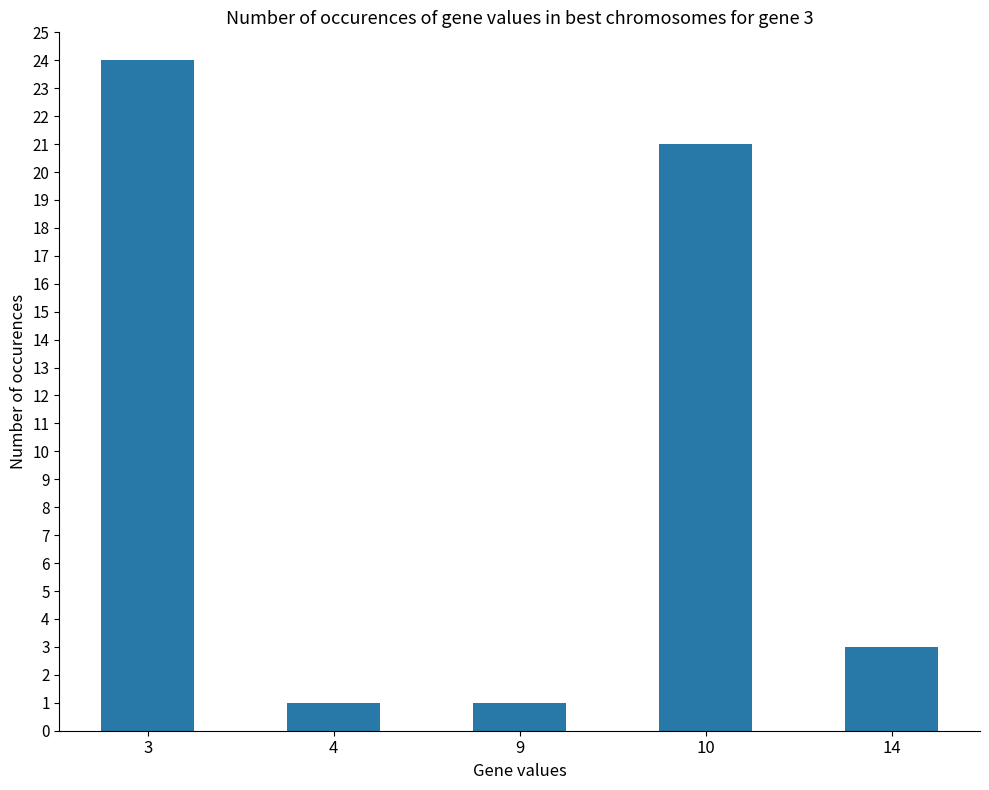

Which has a higher value, 3 or 4?

3